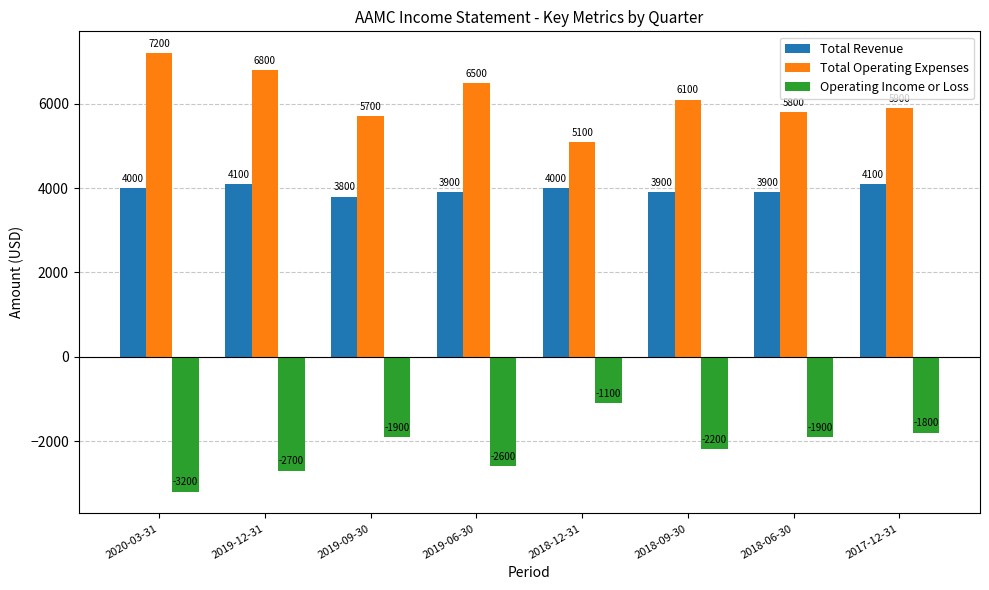

Is the value of Total Operating Expenses at 2018-09-30 greater than the value of Total Revenue at 2019-09-30?

Yes